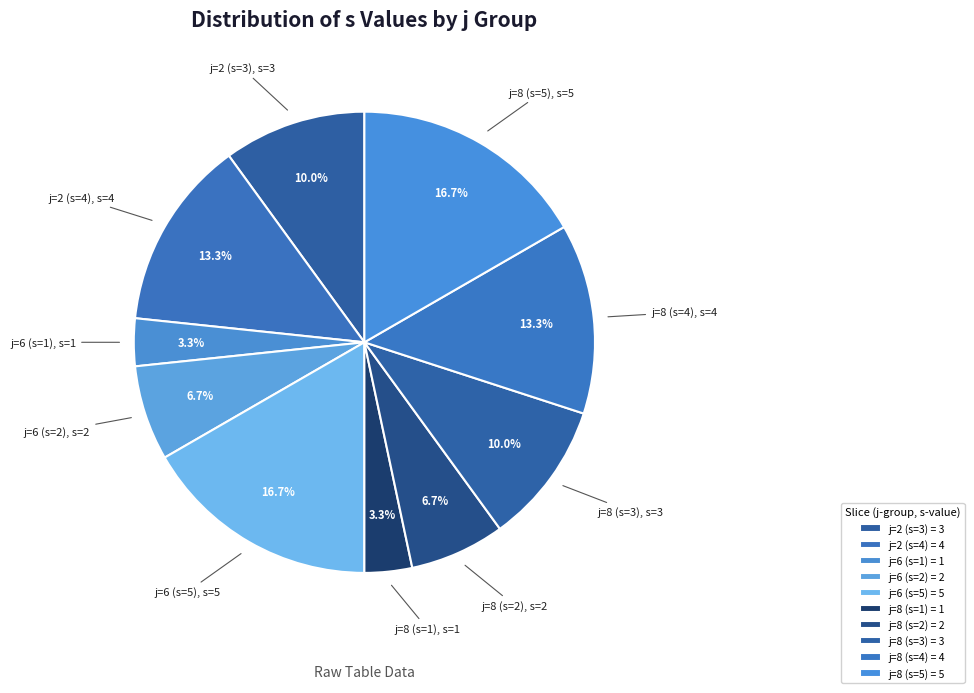

Is the sum of j=8 (s=1) and j=8 (s=4) greater than half?

No